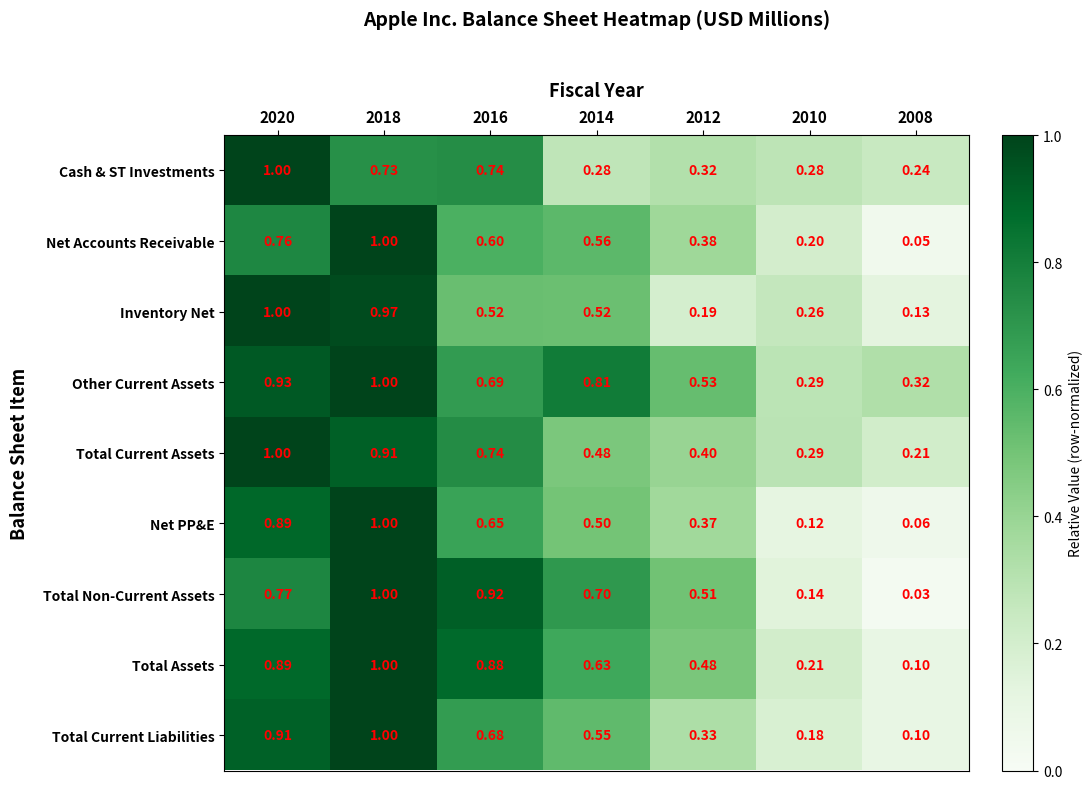

Which series has the largest range (max minus min)?

Total Non-Current Assets